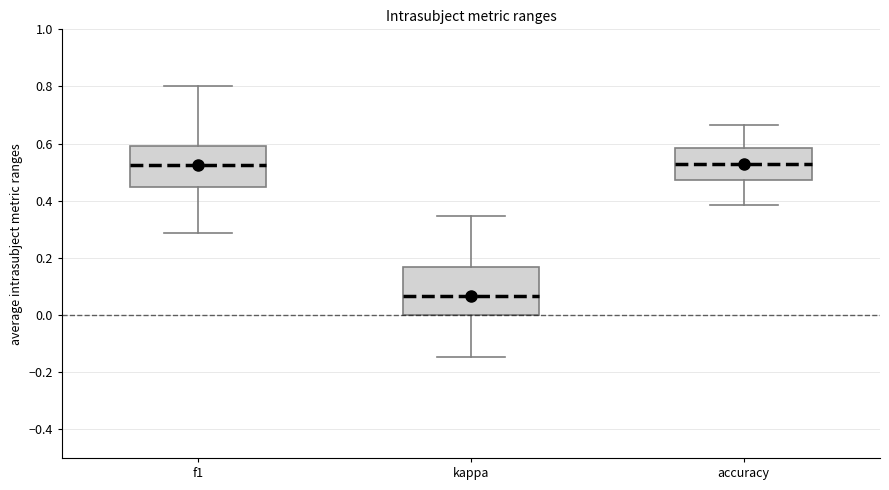

Where is the upper edge of the box for f1 on the y-axis? The values are not printed on the chart, so give them approximately, as read against the axis.

0.60